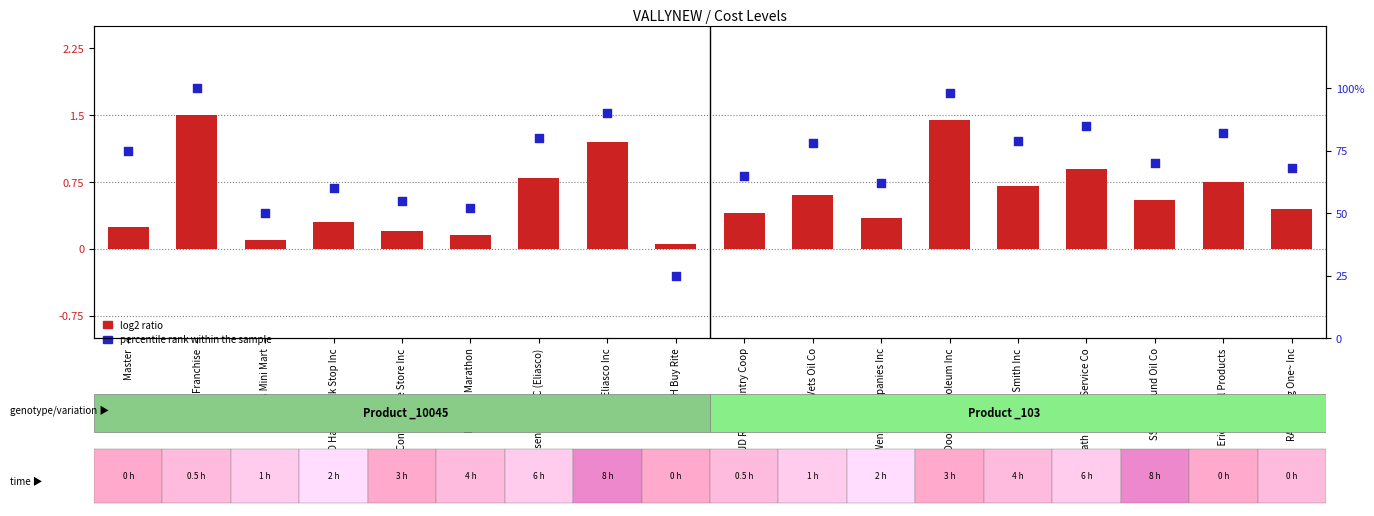

At which category is the sum across all series the highest?

Franchise